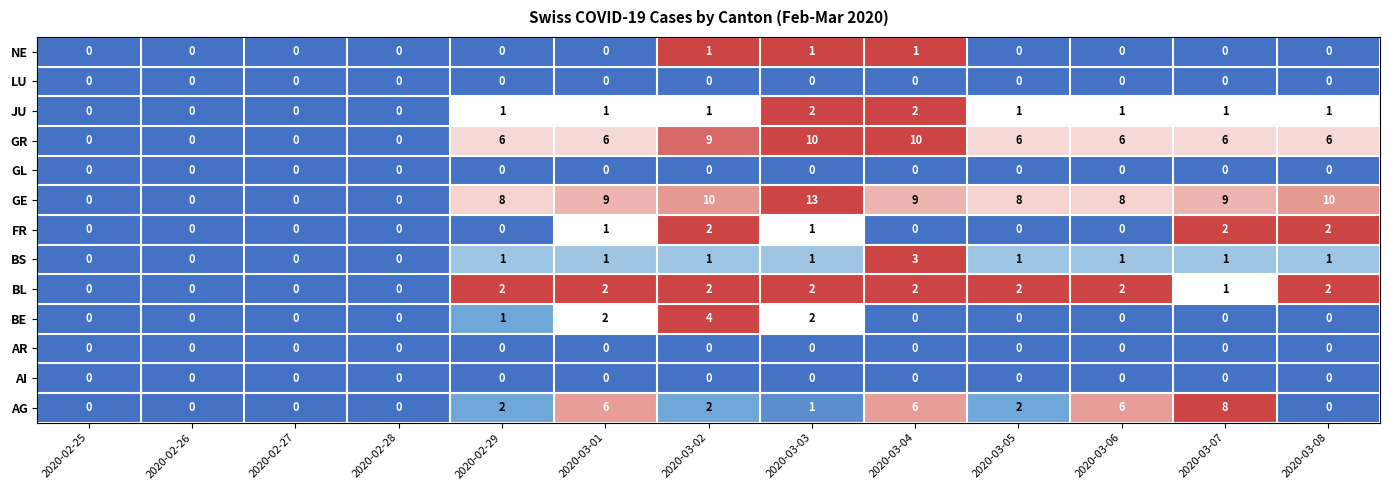

What is the maximum value shown in the chart?

13